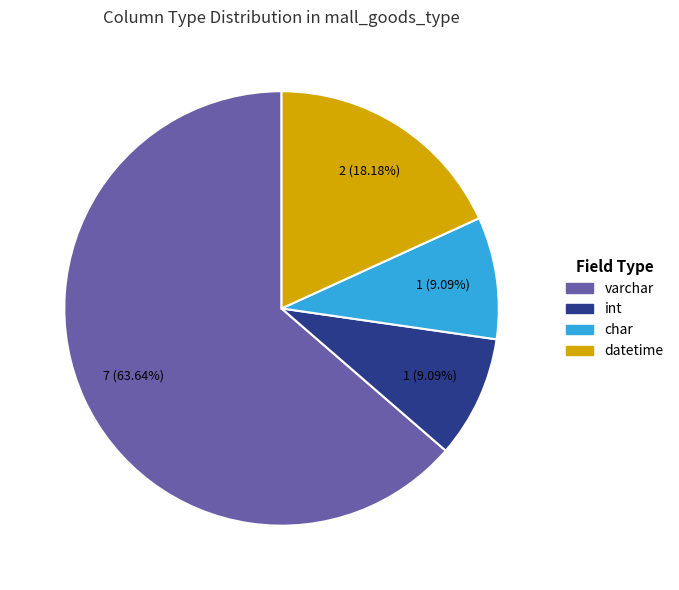

Which category has the biggest portion of the pie?

varchar